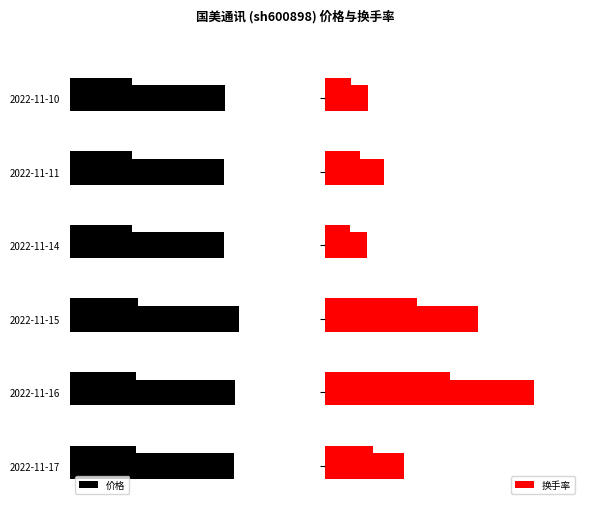

List the series in order of their overall mean, lowest first.

价格, 换手率